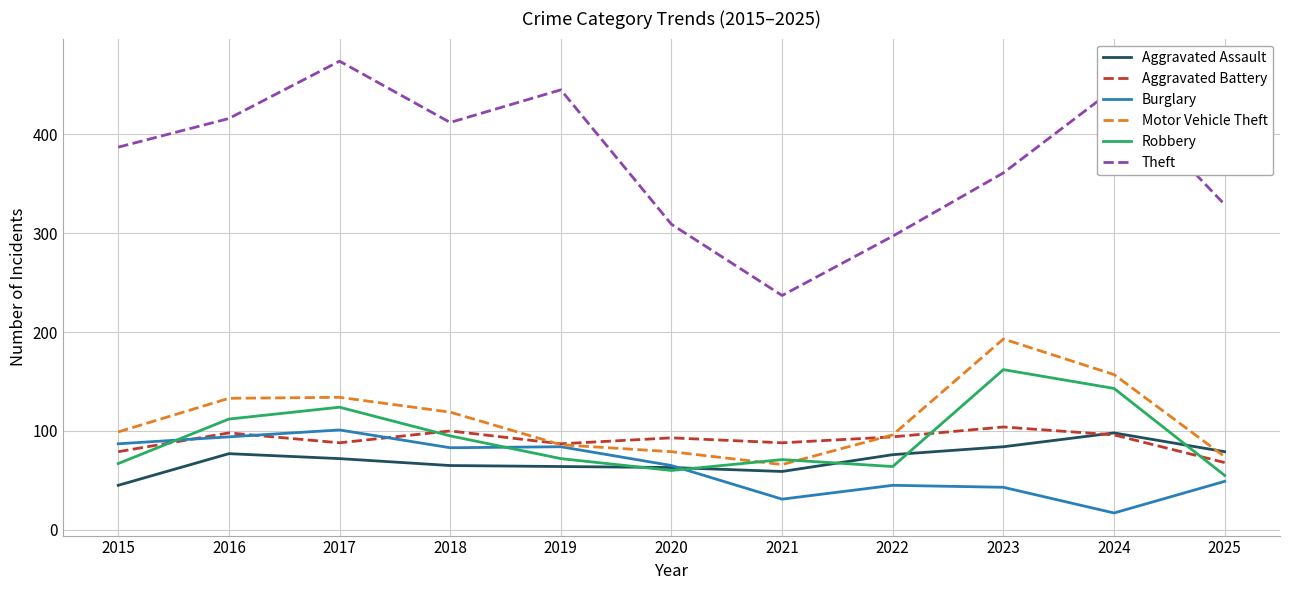

Which series has the widest spread of values?

Theft